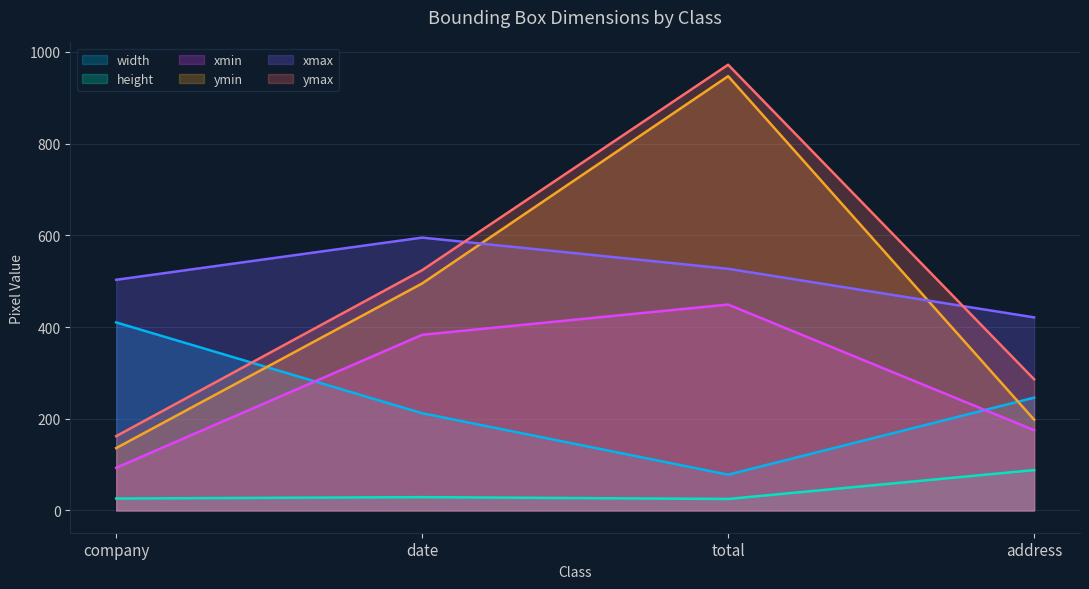

What is the sum of all ymax values?

1944